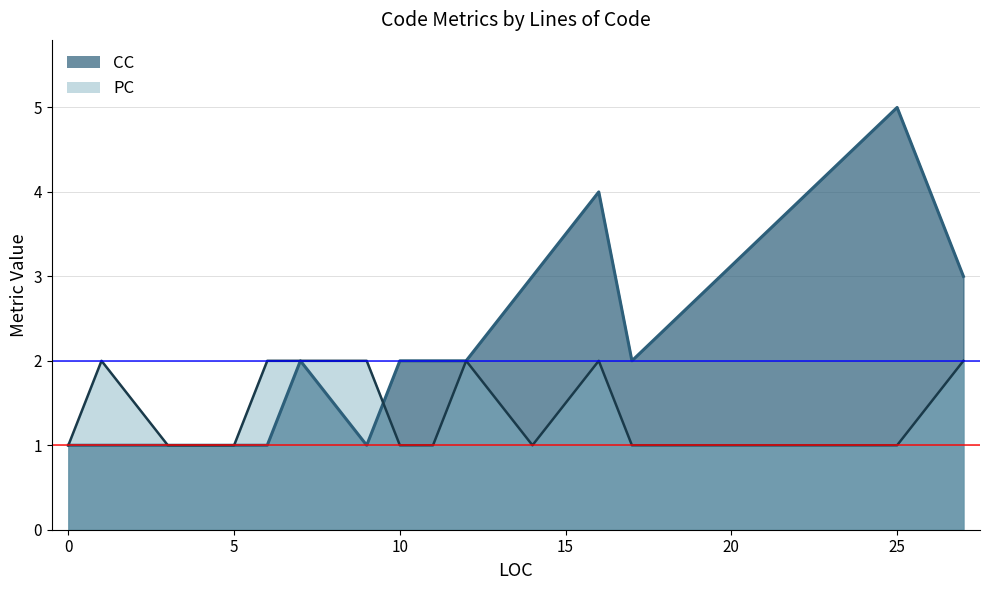

Between 5 and 11, which series saw the biggest shift?

CC